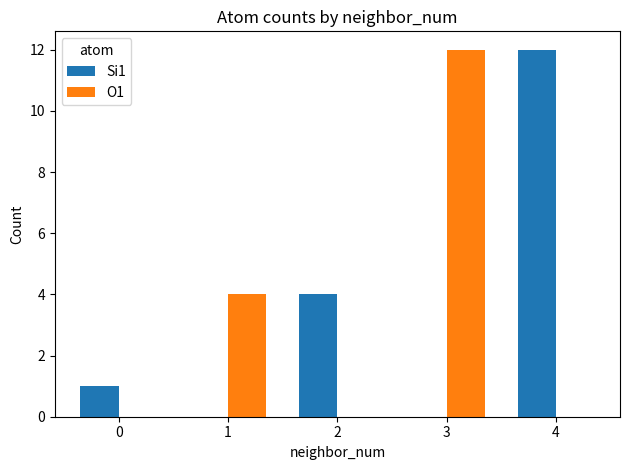

How many data points does each series have?

5